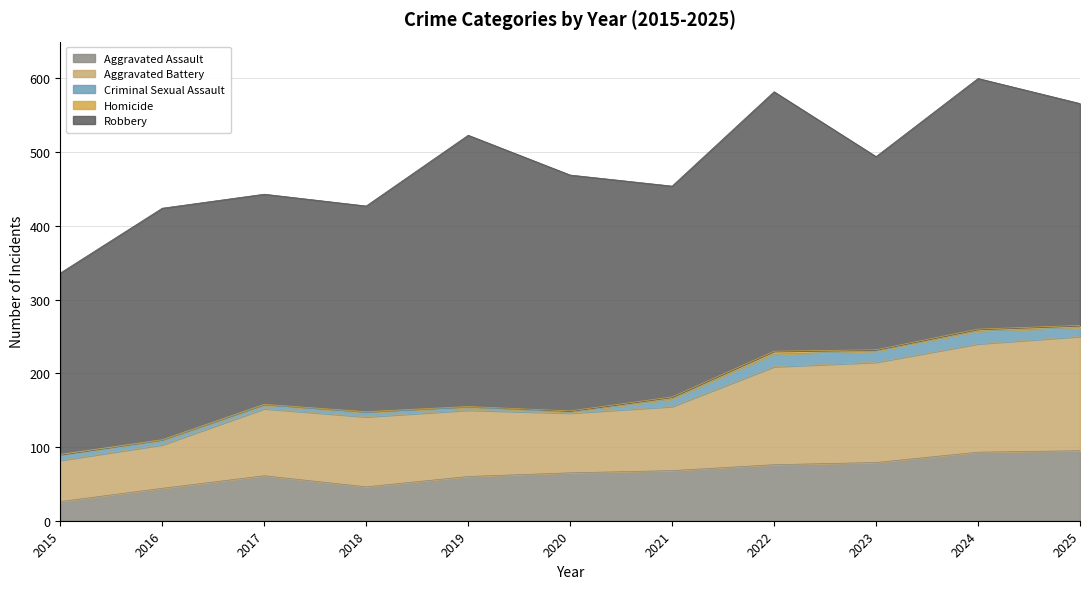

The Robbery series shows 285 at 2017. True or false?

True